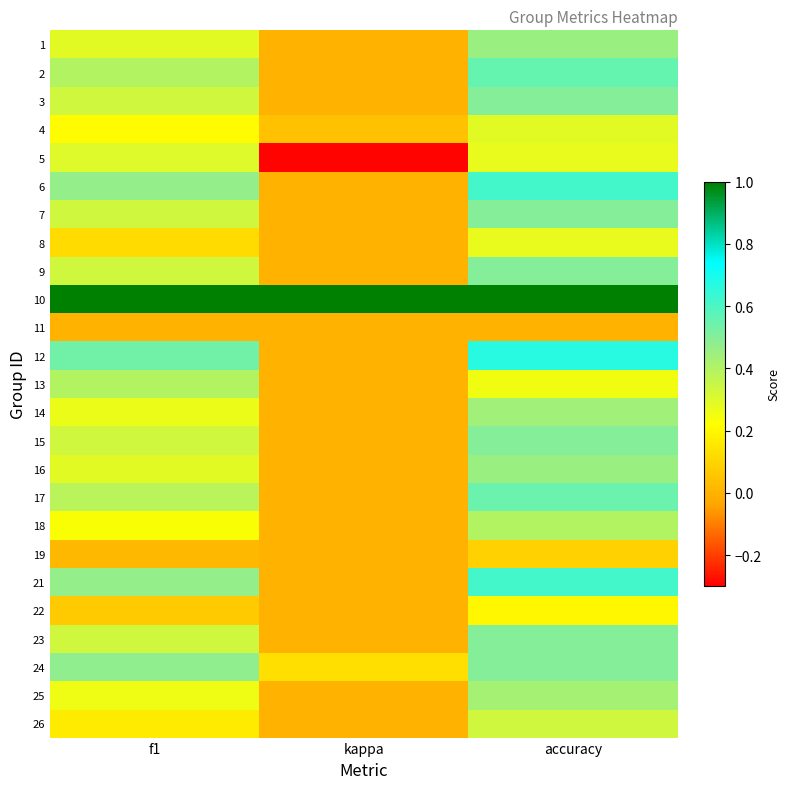

Reading left to right, list all the values displayed in this chart.

1: f1=0.3	kappa=0.0	accuracy=0.5
2: f1=0.4	kappa=0.0	accuracy=0.6
3: f1=0.3	kappa=0.0	accuracy=0.5
4: f1=0.2	kappa=0.0	accuracy=0.3
5: f1=0.3	kappa=-0.3	accuracy=0.3
6: f1=0.5	kappa=0.0	accuracy=0.6
7: f1=0.3	kappa=0.0	accuracy=0.5
8: f1=0.1	kappa=0.0	accuracy=0.3
9: f1=0.3	kappa=0.0	accuracy=0.5
10: f1=1.0	kappa=1.0	accuracy=1.0
11: f1=0.0	kappa=0.0	accuracy=0.0
12: f1=0.5	kappa=0.0	accuracy=0.7
13: f1=0.4	kappa=0.0	accuracy=0.2
14: f1=0.3	kappa=0.0	accuracy=0.4
15: f1=0.3	kappa=0.0	accuracy=0.5
16: f1=0.3	kappa=0.0	accuracy=0.5
17: f1=0.4	kappa=0.0	accuracy=0.5
18: f1=0.2	kappa=0.0	accuracy=0.4
19: f1=0.0	kappa=0.0	accuracy=0.1
21: f1=0.5	kappa=0.0	accuracy=0.6
22: f1=0.1	kappa=0.0	accuracy=0.2
23: f1=0.3	kappa=0.0	accuracy=0.5
24: f1=0.5	kappa=0.1	accuracy=0.5
25: f1=0.3	kappa=0.0	accuracy=0.4
26: f1=0.2	kappa=0.0	accuracy=0.3